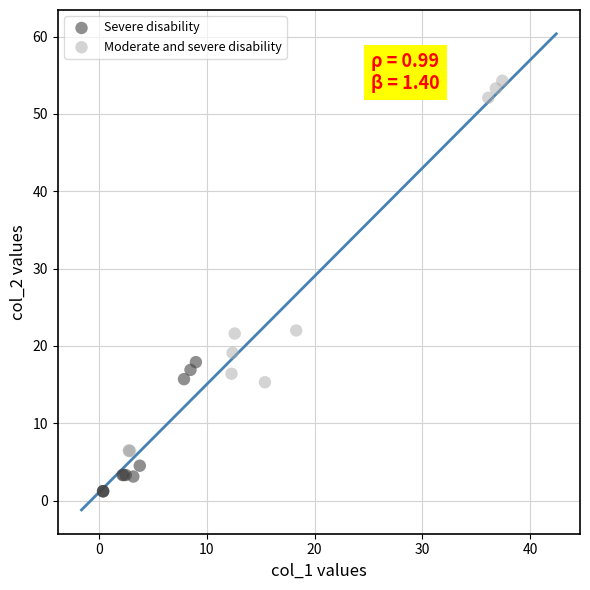

Which series reaches the maximum Y coordinate?

Moderate and severe disability